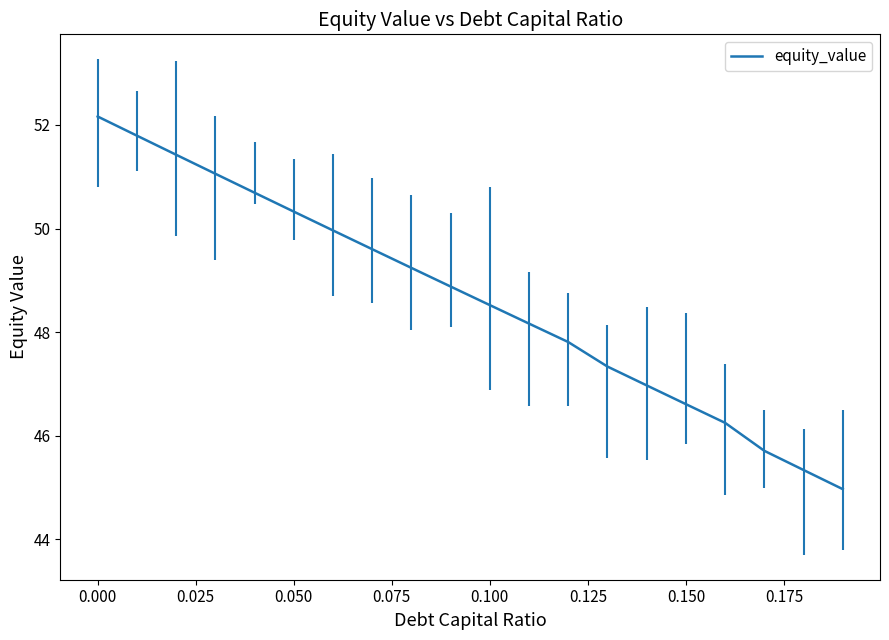

Reading right to left, what are all the values shown in this chart?

45.0	45.3	45.7	46.3	46.6	47.0	47.3	47.8	48.2	48.5	48.9	49.2	49.6	50.0	50.3	50.7	51.1	51.4	51.8	52.2